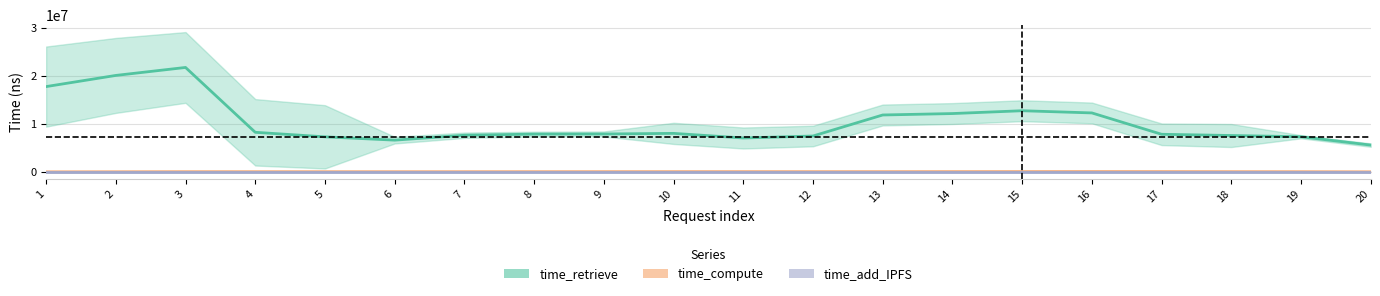

At how many categories does at least one series exceed 1611030?

20